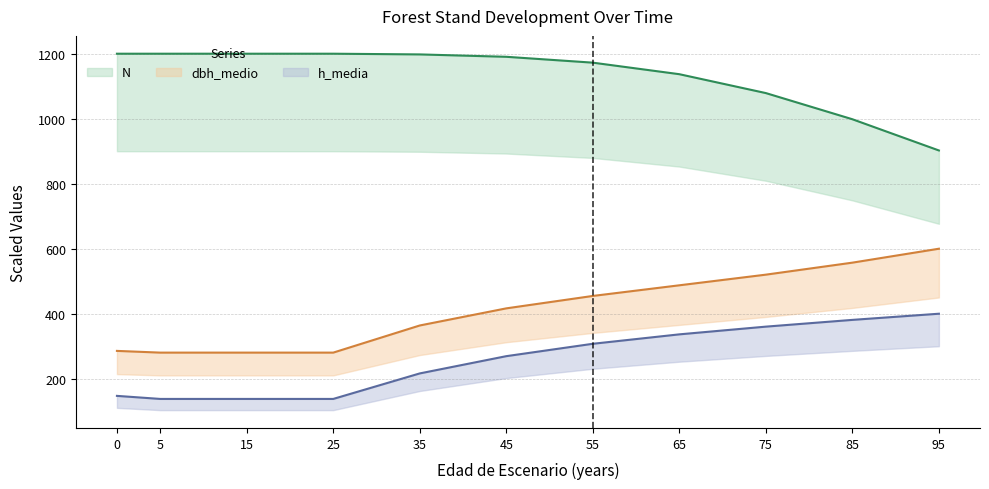

What is the difference between the maximum and minimum values in the h_media series?

262.2